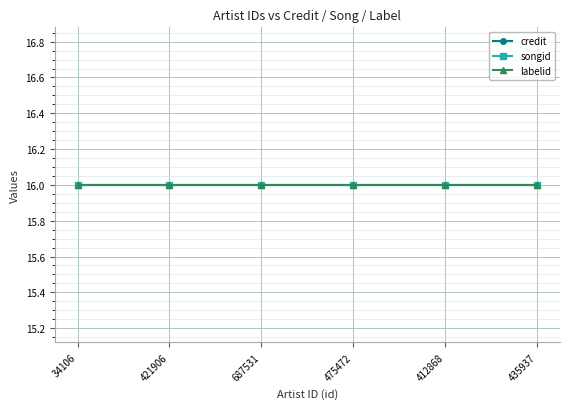

True or false: credit has a value of 1338286 at 475472.

False